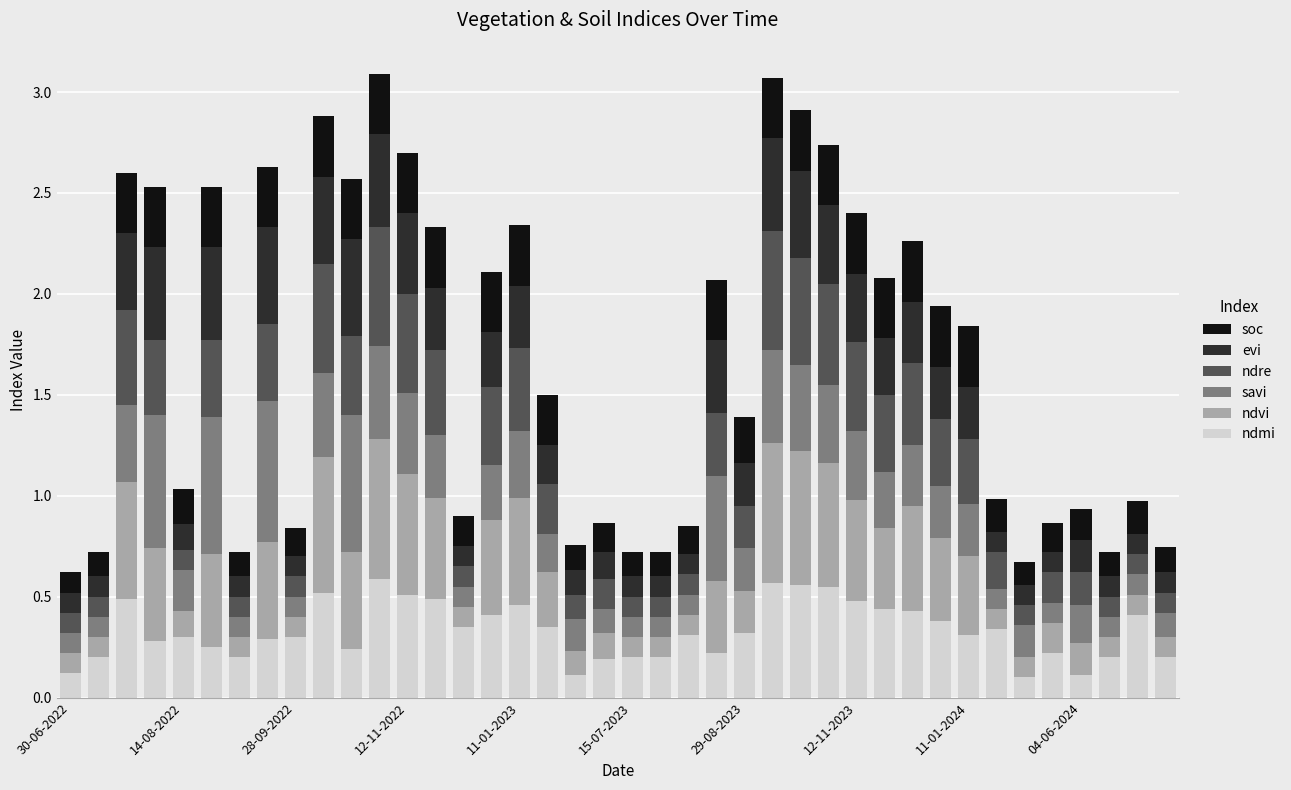

Count the number of categories in the chart.

40